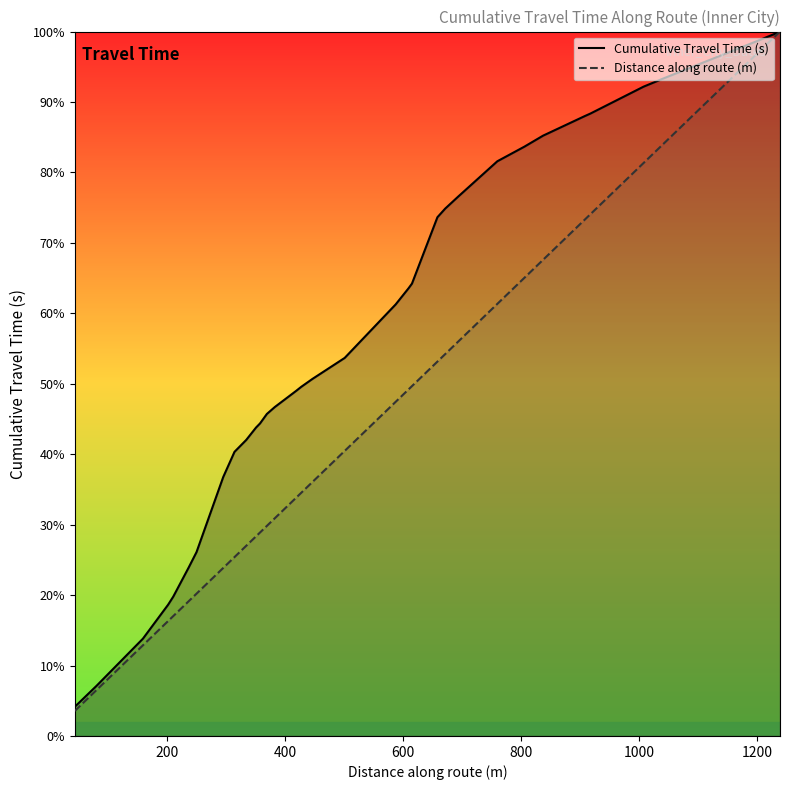

What is the average value of the Cumulative Travel Time (s) series?

56.7